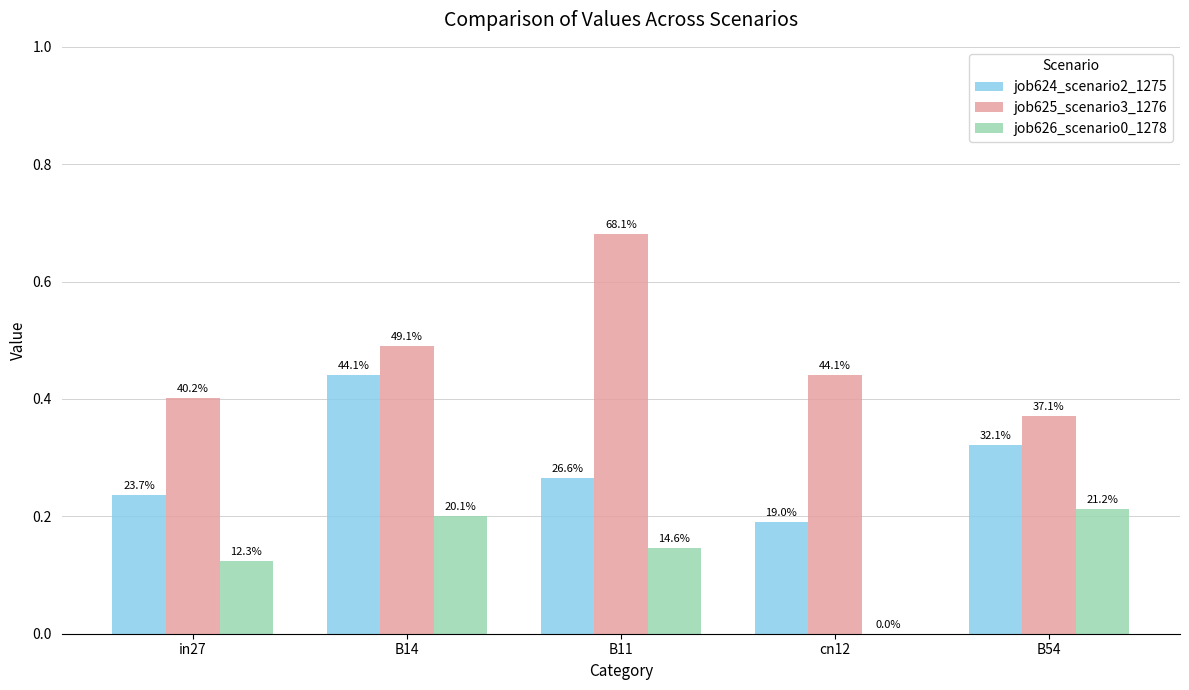

What are all the series names shown in the legend?

job624_scenario2_1275, job625_scenario3_1276, job626_scenario0_1278